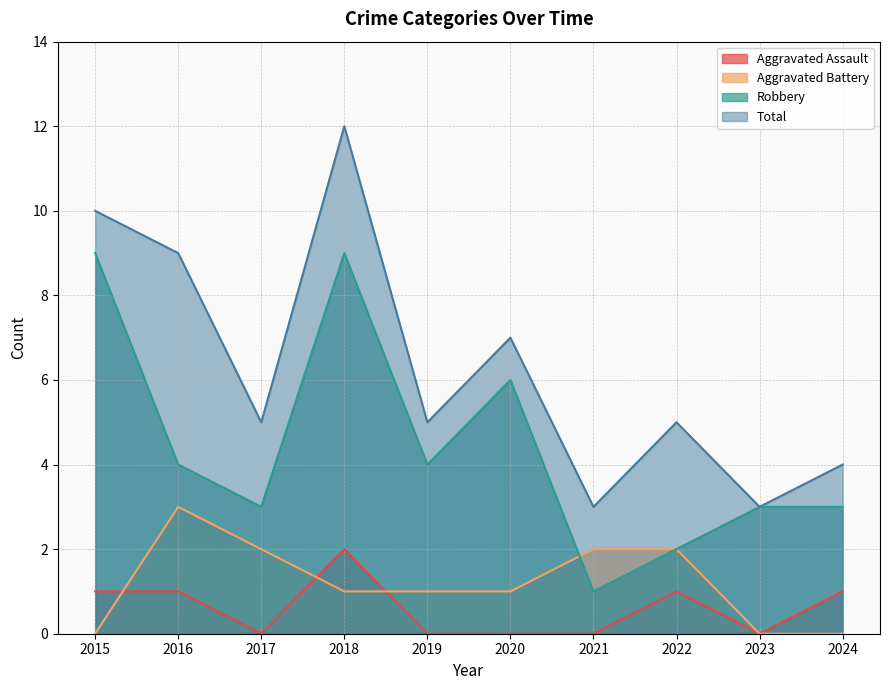

Does the chart display data point markers on the line(s)?

No